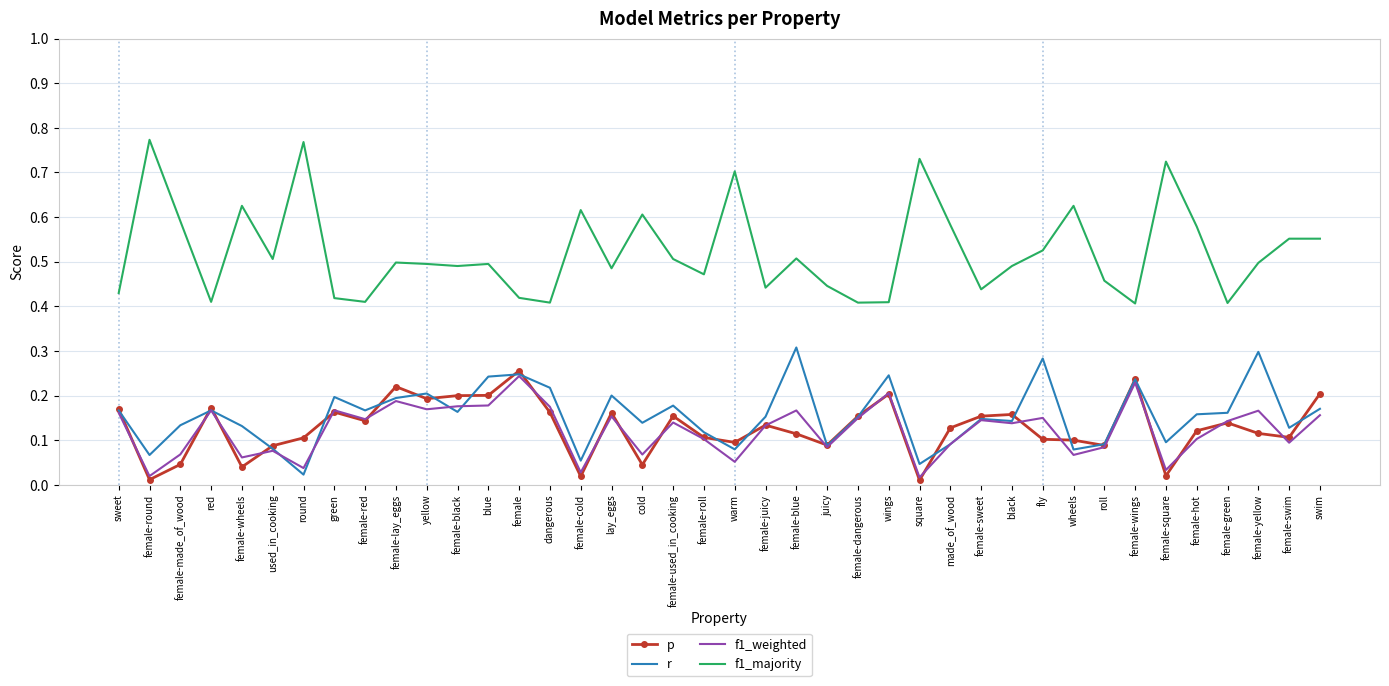

What position from the right is female-red?

32